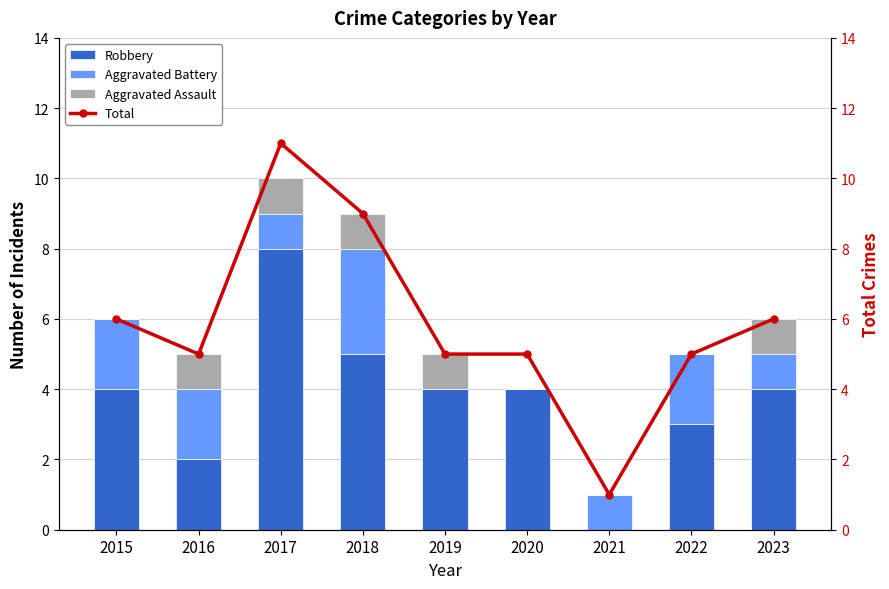

What is the sum of all Total values?

53